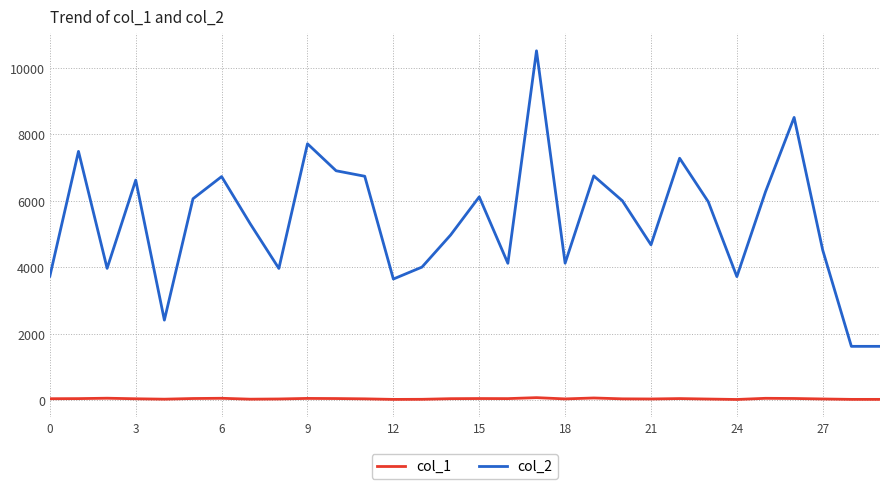

True or false: col_1 and col_2 intersect in this chart.

False